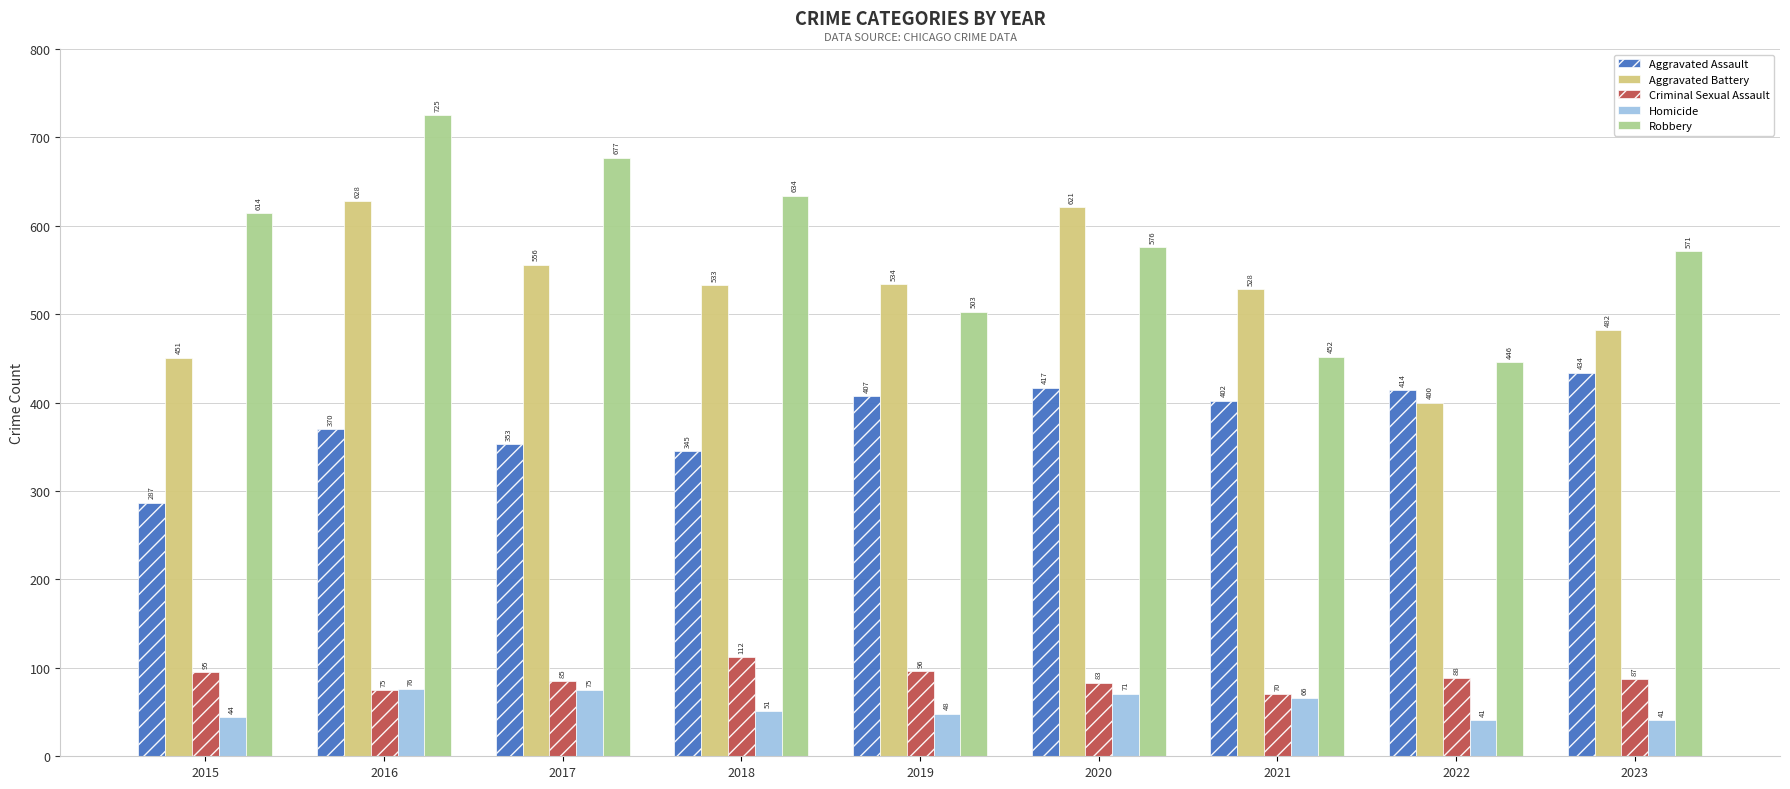

What is the total value across all series at 2017?

1746